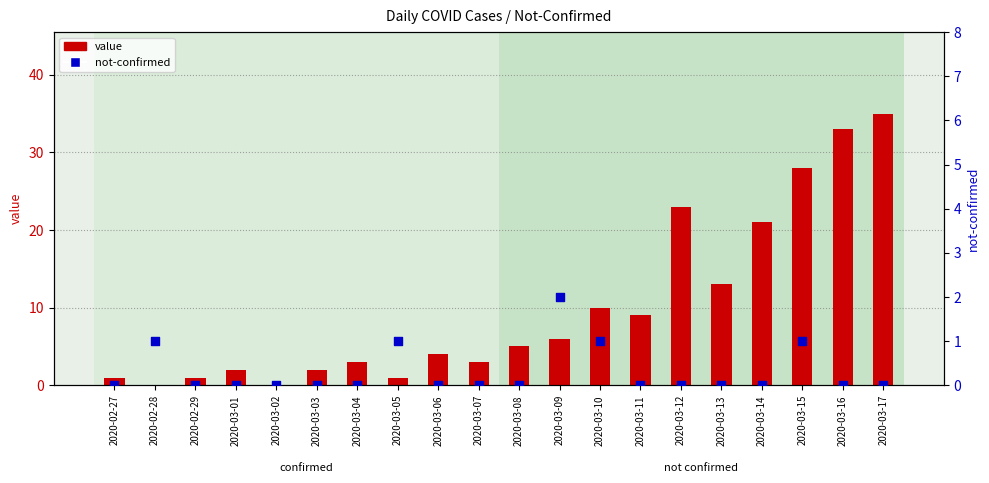

Which series contains the highest Y value?

value